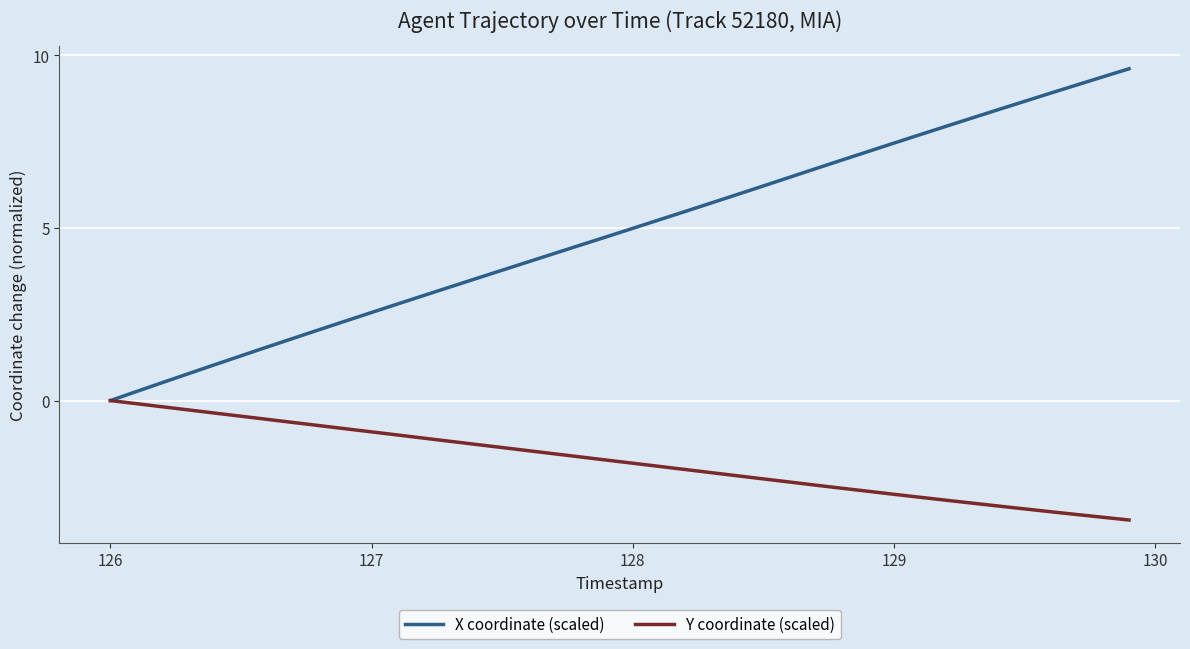

List the series in order of their peak value, highest first.

X coordinate (scaled), Y coordinate (scaled)